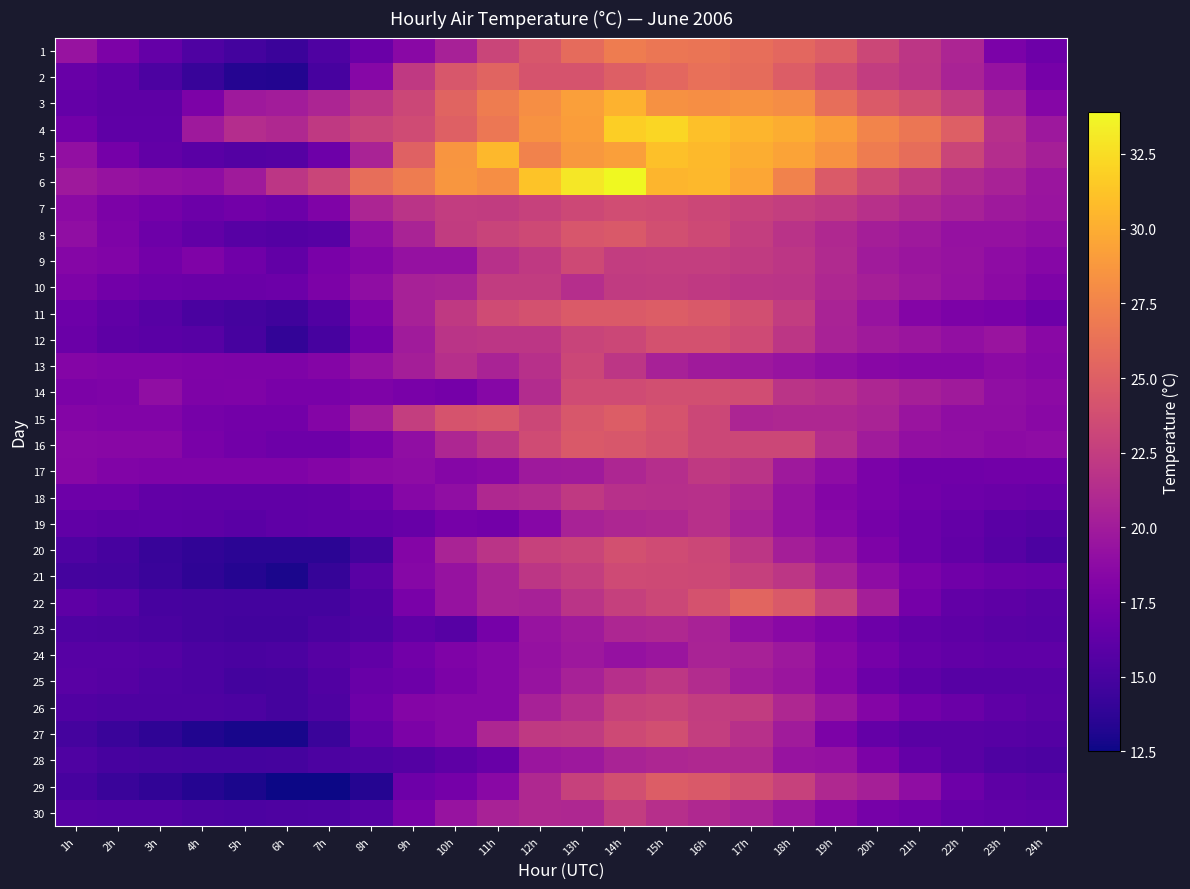

Reading right to left, extract all data points from this chart.

1: 24h=17.0	23h=17.7	22h=20.7	21h=22.0	20h=23.2	19h=24.8	18h=25.6	17h=26.1	16h=26.5	15h=26.6	14h=27.0	13h=25.8	12h=24.4	11h=23.1	10h=20.4	9h=18.6	8h=16.8	7h=15.4	6h=14.4	5h=14.8	4h=15.4	3h=16.5	2h=17.8	1h=19.4
2: 24h=17.5	23h=19.3	22h=20.6	21h=21.9	20h=22.5	19h=23.7	18h=24.8	17h=25.9	16h=26.2	15h=25.6	14h=25.0	13h=24.2	12h=24.2	11h=25.3	10h=24.4	9h=22.2	8h=18.4	7h=15.0	6h=13.3	5h=13.4	4h=14.2	3h=15.2	2h=16.2	1h=16.7
3: 24h=18.3	23h=20.5	22h=22.5	21h=23.8	20h=24.7	19h=26.1	18h=28.1	17h=28.4	16h=28.2	15h=28.3	14h=30.3	13h=29.2	12h=28.2	11h=27.0	10h=25.3	9h=23.2	8h=22.0	7h=20.7	6h=20.1	5h=19.8	4h=17.8	3h=16.1	2h=16.1	1h=16.5
4: 24h=19.7	23h=21.6	22h=25.0	21h=26.6	20h=27.5	19h=29.1	18h=30.0	17h=30.4	16h=31.0	15h=32.2	14h=31.8	13h=29.1	12h=28.4	11h=26.7	10h=25.1	9h=23.6	8h=23.0	7h=22.2	6h=21.0	5h=21.3	4h=19.8	3h=16.2	2h=16.2	1h=17.2
5: 24h=20.3	23h=21.3	22h=23.1	21h=26.0	20h=27.0	19h=28.4	18h=29.4	17h=30.0	16h=30.7	15h=31.0	14h=29.2	13h=28.8	12h=27.4	11h=30.6	10h=28.6	9h=25.2	8h=20.6	7h=17.0	6h=15.7	5h=15.6	4h=16.0	3h=16.4	2h=17.4	1h=19.1
6: 24h=19.6	23h=20.5	22h=21.1	21h=22.2	20h=23.3	19h=24.7	18h=27.4	17h=29.6	16h=30.6	15h=30.4	14h=33.9	13h=33.0	12h=31.2	11h=28.2	10h=28.7	9h=27.0	8h=26.1	7h=23.1	6h=22.0	5h=19.9	4h=18.9	3h=19.1	2h=19.3	1h=19.8
7: 24h=19.5	23h=19.8	22h=20.4	21h=21.0	20h=21.6	19h=22.2	18h=22.6	17h=22.9	16h=23.2	15h=23.6	14h=23.7	13h=23.3	12h=22.8	11h=22.4	10h=22.5	9h=21.8	8h=20.7	7h=18.0	6h=16.9	5h=17.2	4h=16.9	3h=17.4	2h=17.8	1h=18.7
8: 24h=18.9	23h=19.2	22h=19.2	21h=19.8	20h=20.2	19h=21.0	18h=21.7	17h=22.6	16h=23.4	15h=23.8	14h=24.6	13h=24.3	12h=23.4	11h=23.0	10h=22.4	9h=20.6	8h=19.0	7h=15.8	6h=15.6	5h=15.8	4h=16.4	3h=17.0	2h=17.9	1h=19.0
9: 24h=18.4	23h=18.8	22h=19.3	21h=19.6	20h=20.0	19h=21.1	18h=22.0	17h=22.3	16h=22.6	15h=22.6	14h=22.5	13h=23.4	12h=22.2	11h=21.6	10h=19.2	9h=19.2	8h=18.3	7h=17.6	6h=16.4	5h=17.1	4h=18.0	3h=17.3	2h=18.1	1h=18.3
10: 24h=17.9	23h=18.7	22h=19.2	21h=19.7	20h=20.3	19h=20.9	18h=21.8	17h=21.9	16h=22.2	15h=22.4	14h=22.3	13h=21.4	12h=22.4	11h=22.4	10h=20.6	9h=20.4	8h=18.9	7h=17.8	6h=16.9	5h=16.8	4h=16.8	3h=16.9	2h=17.2	1h=17.9
11: 24h=17.0	23h=17.6	22h=17.8	21h=18.2	20h=19.4	19h=20.6	18h=22.5	17h=23.8	16h=24.6	15h=24.8	14h=24.7	13h=24.7	12h=24.0	11h=23.6	10h=22.2	9h=20.4	8h=17.9	7h=15.5	6h=14.6	5h=14.9	4h=15.1	3h=15.8	2h=16.3	1h=17.0
12: 24h=18.6	23h=19.5	22h=19.1	21h=19.6	20h=19.9	19h=20.5	18h=22.0	17h=23.5	16h=24.0	15h=24.0	14h=23.2	13h=23.0	12h=22.0	11h=22.0	10h=21.8	9h=20.0	8h=17.2	7h=15.0	6h=14.0	5h=15.0	4h=15.8	3h=16.0	2h=16.1	1h=16.8
13: 24h=18.4	23h=18.7	22h=18.3	21h=18.3	20h=18.5	19h=18.9	18h=19.4	17h=19.7	16h=19.9	15h=20.4	14h=22.0	13h=23.2	12h=21.6	11h=20.6	10h=21.5	9h=20.2	8h=19.2	7h=18.2	6h=17.9	5h=17.9	4h=18.0	3h=18.1	2h=18.1	1h=18.2
14: 24h=18.7	23h=19.0	22h=19.9	21h=20.3	20h=20.8	19h=21.5	18h=21.8	17h=23.7	16h=23.8	15h=23.8	14h=23.6	13h=23.6	12h=21.2	11h=18.4	10h=17.4	9h=17.6	8h=17.9	7h=17.6	6h=17.6	5h=18.0	4h=17.9	3h=19.0	2h=17.9	1h=17.8
15: 24h=18.6	23h=18.9	22h=18.9	21h=19.5	20h=20.6	19h=20.9	18h=20.9	17h=20.7	16h=23.2	15h=24.2	14h=24.8	13h=24.4	12h=23.2	11h=24.4	10h=24.2	9h=22.6	8h=20.1	7h=18.2	6h=17.3	5h=17.3	4h=17.5	3h=18.1	2h=18.1	1h=18.2
16: 24h=18.8	23h=18.7	22h=19.0	21h=19.1	20h=20.0	19h=21.3	18h=23.2	17h=23.2	16h=23.2	15h=24.0	14h=24.4	13h=24.6	12h=23.6	11h=22.0	10h=20.8	9h=19.0	8h=17.7	7h=17.0	6h=17.0	5h=17.2	4h=17.6	3h=18.5	2h=18.5	1h=18.6
17: 24h=17.2	23h=17.2	22h=17.1	21h=17.1	20h=17.7	19h=18.8	18h=19.8	17h=21.8	16h=22.2	15h=21.4	14h=20.8	13h=19.9	12h=19.8	11h=18.6	10h=18.3	9h=18.8	8h=18.7	7h=18.2	6h=18.0	5h=18.0	4h=18.0	3h=18.0	2h=18.1	1h=18.5
18: 24h=16.6	23h=16.8	22h=17.0	21h=17.2	20h=17.7	19h=18.2	18h=19.3	17h=20.9	16h=21.6	15h=21.5	14h=21.6	13h=22.2	12h=21.2	11h=21.0	10h=19.0	9h=18.4	8h=17.0	7h=16.4	6h=16.3	5h=16.3	4h=16.3	3h=16.4	2h=17.0	1h=17.0
19: 24h=15.7	23h=16.0	22h=16.5	21h=16.9	20h=17.5	19h=18.4	18h=19.2	17h=20.5	16h=21.6	15h=21.0	14h=20.8	13h=20.5	12h=18.4	11h=17.3	10h=17.5	9h=16.6	8h=16.4	7h=16.3	6h=16.2	5h=16.0	4h=16.1	3h=16.2	2h=16.1	1h=16.3
20: 24h=15.2	23h=15.8	22h=16.4	21h=16.9	20h=17.9	19h=19.3	18h=20.2	17h=22.0	16h=23.2	15h=23.6	14h=23.9	13h=23.1	12h=22.8	11h=21.8	10h=20.6	9h=18.2	8h=14.7	7h=13.6	6h=13.6	5h=13.6	4h=13.9	3h=14.2	2h=15.0	1h=15.4
21: 24h=16.7	23h=16.8	22h=17.1	21h=17.7	20h=18.8	19h=20.4	18h=22.0	17h=22.7	16h=23.3	15h=23.4	14h=23.5	13h=22.6	12h=22.0	11h=20.6	10h=19.3	9h=18.4	8h=15.9	7h=14.1	6h=13.0	5h=13.4	4h=13.8	3h=14.3	2h=14.8	1h=14.9
22: 24h=15.9	23h=16.1	22h=16.4	21h=17.4	20h=20.2	19h=22.7	18h=24.6	17h=25.4	16h=24.1	15h=23.2	14h=22.7	13h=21.8	12h=20.4	11h=20.6	10h=19.3	9h=17.6	8h=15.5	7h=14.8	6h=14.8	5h=14.8	4h=14.9	3h=15.0	2h=15.8	1h=16.1
23: 24h=15.8	23h=15.9	22h=16.1	21h=16.4	20h=17.0	19h=17.9	18h=18.6	17h=19.1	16h=20.5	15h=21.0	14h=20.8	13h=19.9	12h=19.4	11h=17.5	10h=15.8	9h=16.2	8h=15.4	7h=15.1	6h=14.7	5h=14.7	4h=14.9	3h=15.1	2h=15.3	1h=15.4
24: 24h=16.2	23h=16.2	22h=16.4	21h=16.6	20h=17.5	19h=18.5	18h=19.7	17h=20.4	16h=20.6	15h=19.6	14h=19.2	13h=19.7	12h=19.2	11h=18.4	10h=18.0	9h=17.2	8h=16.3	7h=15.7	6h=15.2	5h=15.1	4h=15.2	3h=15.6	2h=15.8	1h=15.8
25: 24h=15.8	23h=15.8	22h=15.8	21h=16.2	20h=16.9	19h=18.3	18h=19.6	17h=20.1	16h=21.2	15h=22.1	14h=21.5	13h=20.4	12h=19.4	11h=18.4	10h=17.8	9h=17.0	8h=16.7	7h=15.5	6h=14.9	5h=14.8	4h=15.2	3h=15.4	2h=15.7	1h=15.9
26: 24h=15.9	23h=16.2	22h=16.8	21h=17.2	20h=18.2	19h=19.6	18h=20.9	17h=22.4	16h=22.5	15h=23.0	14h=22.8	13h=21.4	12h=20.4	11h=18.4	10h=18.4	9h=18.2	8h=17.0	7h=15.3	6h=14.9	5h=15.2	4h=15.3	3h=15.3	2h=15.3	1h=15.5
27: 24h=15.6	23h=15.8	22h=15.9	21h=15.9	20h=16.5	19h=17.8	18h=20.0	17h=21.6	16h=22.6	15h=23.8	14h=23.4	13h=22.3	12h=22.2	11h=20.8	10h=18.4	9h=17.8	8h=16.4	7h=14.3	6h=12.9	5h=12.9	4h=13.2	3h=13.8	2h=14.3	1h=14.9
28: 24h=15.2	23h=15.4	22h=15.9	21h=16.5	20h=17.8	19h=19.2	18h=19.4	17h=21.0	16h=21.0	15h=20.8	14h=20.6	13h=19.7	12h=19.6	11h=16.7	10h=16.1	9h=15.6	8h=15.4	7h=15.2	6h=14.9	5h=14.8	4h=14.8	3h=14.9	2h=15.0	1h=15.4
29: 24h=15.9	23h=16.1	22h=17.0	21h=18.9	20h=20.3	19h=21.0	18h=22.8	17h=23.8	16h=24.6	15h=24.8	14h=23.8	13h=22.8	12h=21.0	11h=18.6	10h=17.4	9h=17.0	8h=13.4	7h=12.5	6h=12.5	5h=13.0	4h=13.4	3h=13.9	2h=14.3	1h=15.0
30: 24h=16.2	23h=16.3	22h=16.5	21h=17.1	20h=17.5	19h=18.5	18h=19.6	17h=20.5	16h=21.0	15h=21.5	14h=22.5	13h=20.9	12h=21.0	11h=20.5	10h=19.4	9h=17.6	8h=15.8	7h=15.4	6h=15.3	5h=15.2	4h=15.3	3h=15.6	2h=15.6	1h=15.7